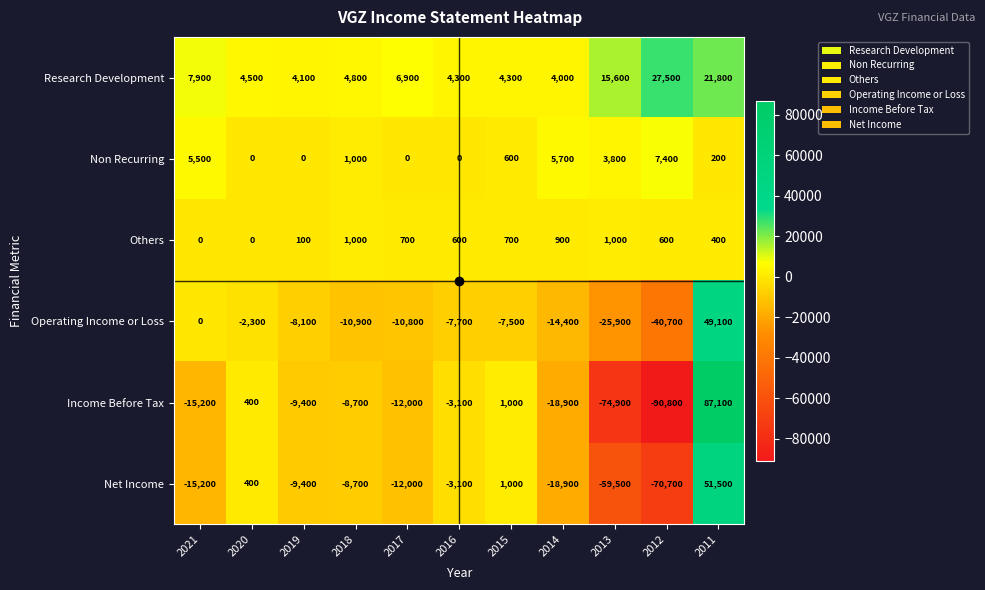

Which series has the largest total across all categories?

Research Development